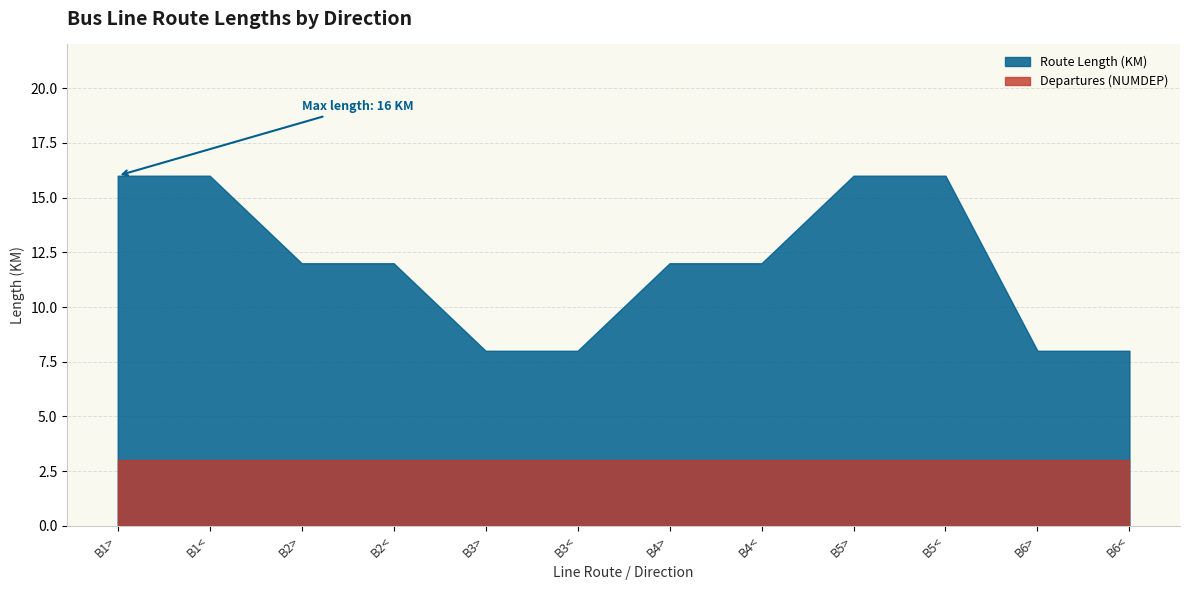

What is the value of the NUMDEP point at the 2nd from the left?

3